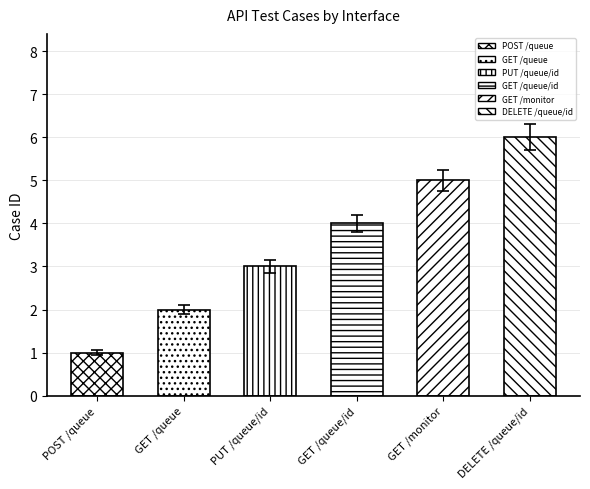

Count the number of values greater than 3.

3